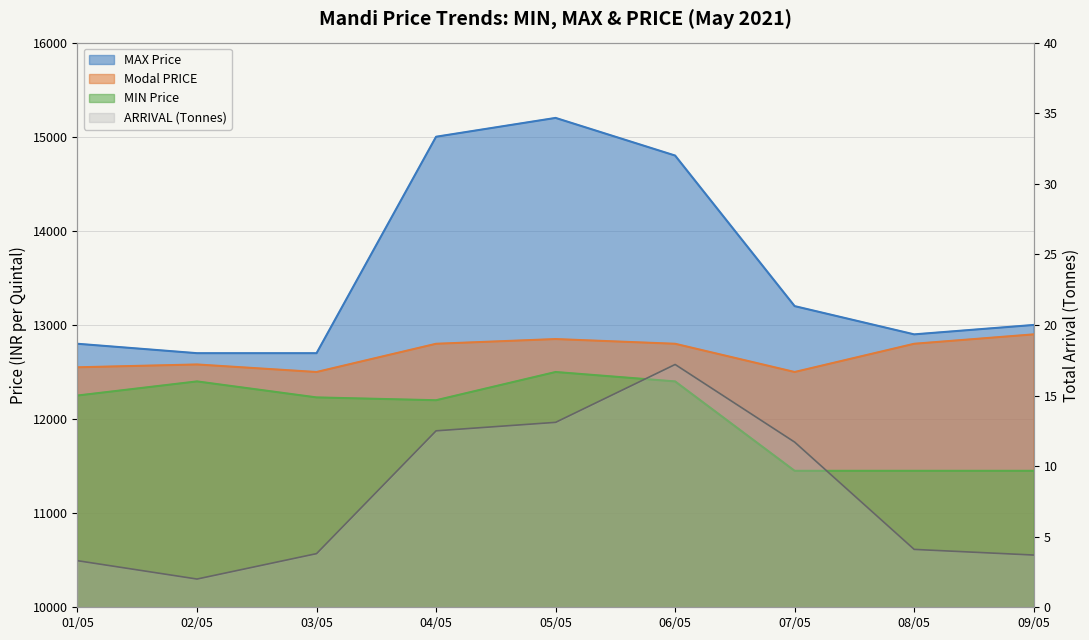

True or false: MIN has more than 2 interior local peaks.

False